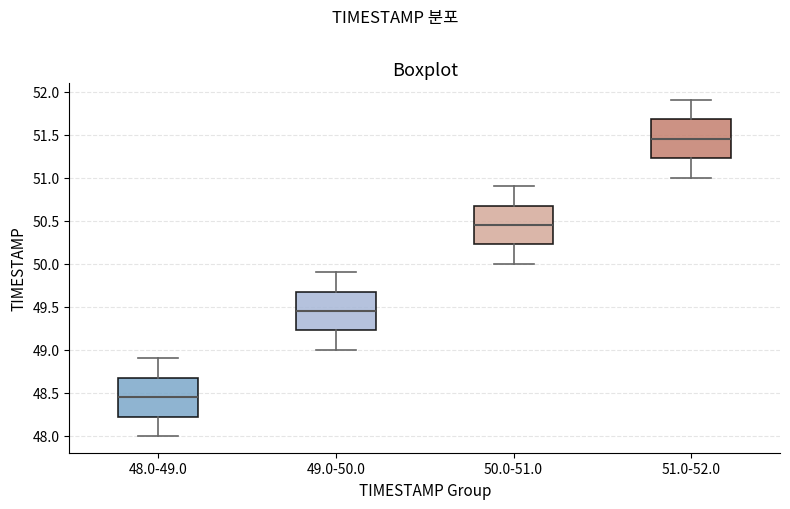

Reading left to right, read every box against the y-axis: the position of its median line, the range the box covers, and the ends of its whiskers. The values are not printed on the chart, so give them approximately, as read against the axis.

48.0-49.0: median 48.45, box 48.25 to 48.70, whiskers 48.00 to 48.90
49.0-50.0: median 49.45, box 49.25 to 49.70, whiskers 49.00 to 49.90
50.0-51.0: median 50.45, box 50.25 to 50.70, whiskers 50.00 to 50.90
51.0-52.0: median 51.45, box 51.25 to 51.70, whiskers 51.00 to 51.90